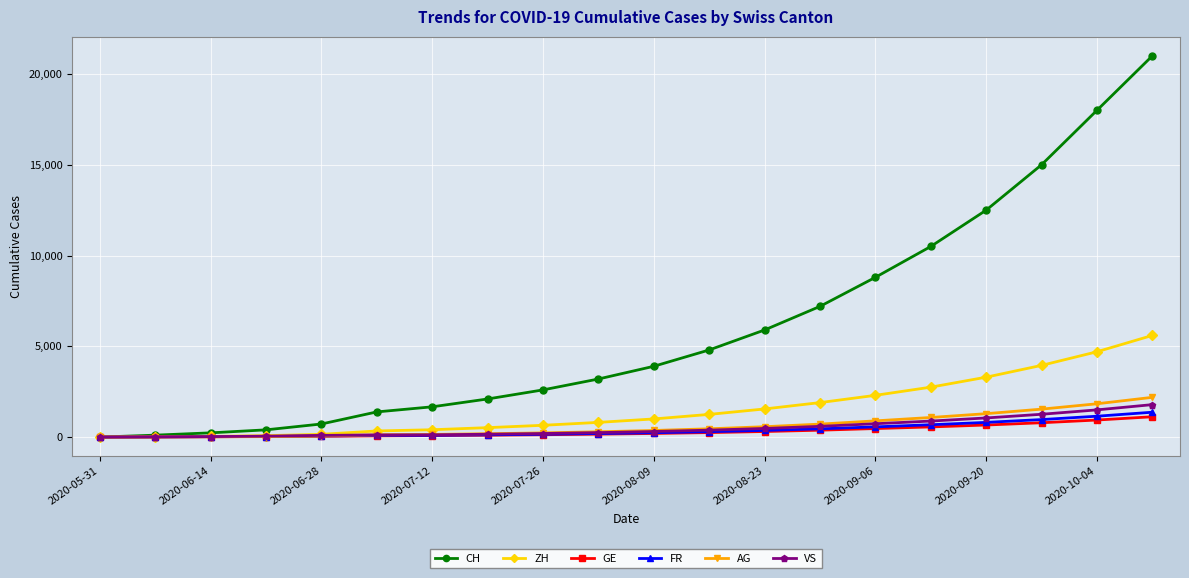

At how many categories does at least one series exceed 13428?

3